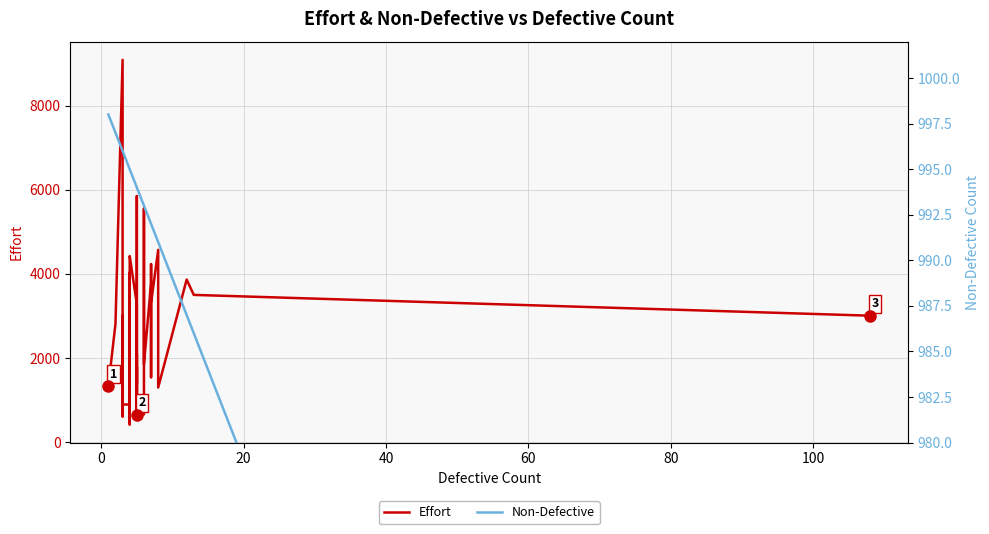

Which series has the widest spread of values?

Effort